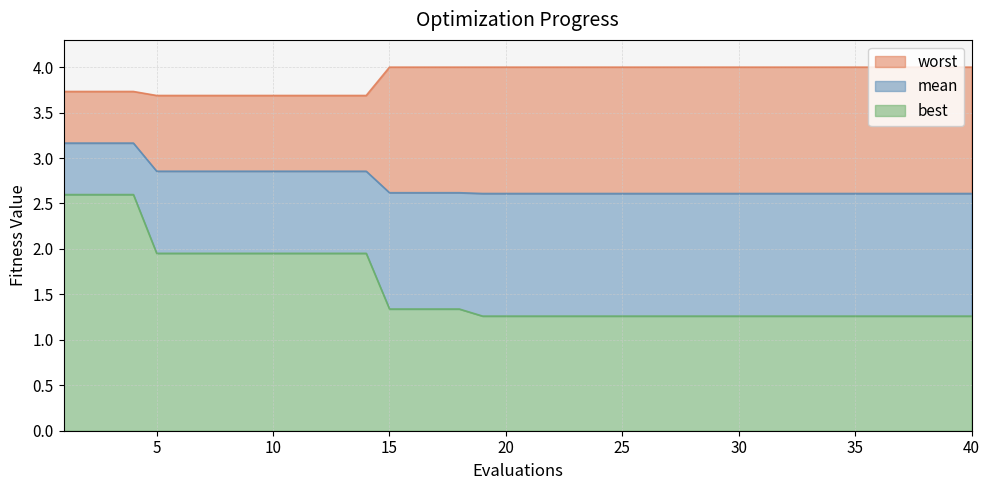

What is the difference between the maximum and minimum values in the worst series?

0.3